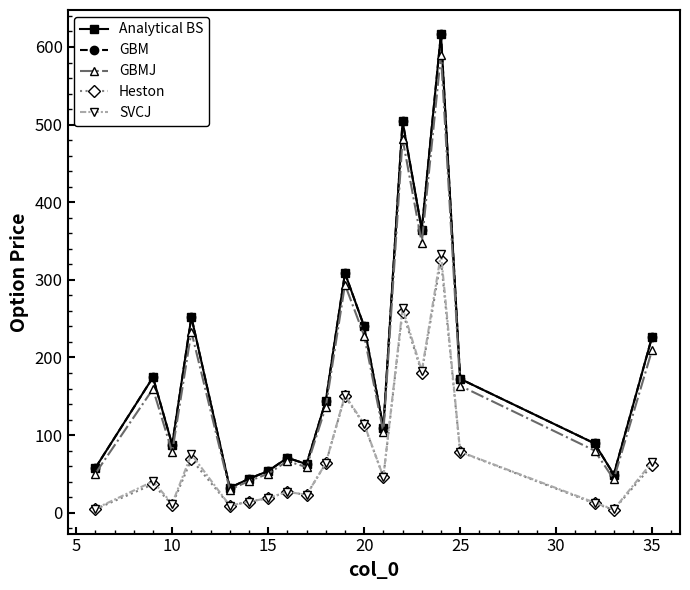

True or false: SVCJ and GBM intersect in this chart.

False